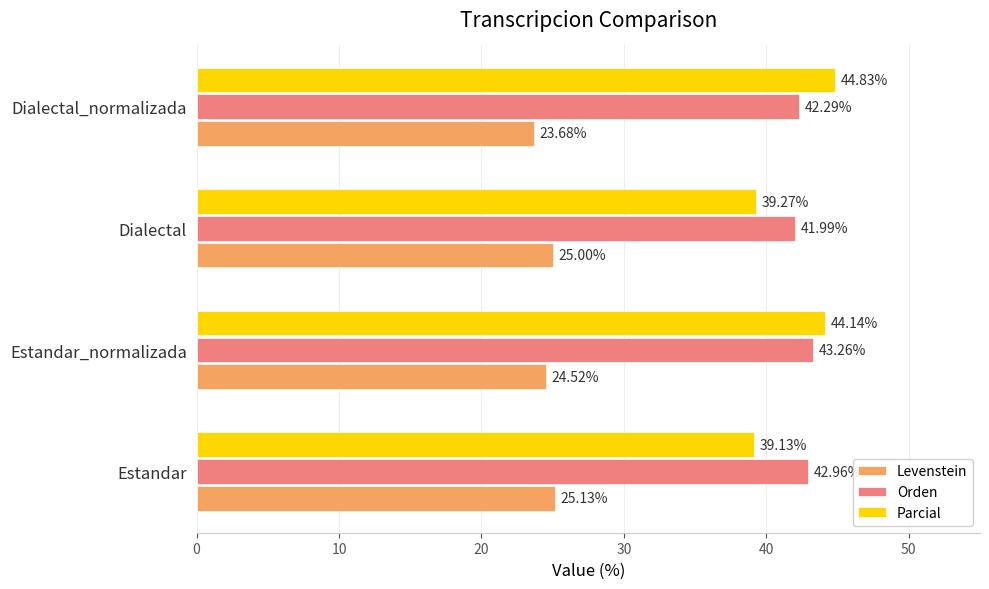

At which label is Levenstein closest to 24?

Dialectal_normalizada